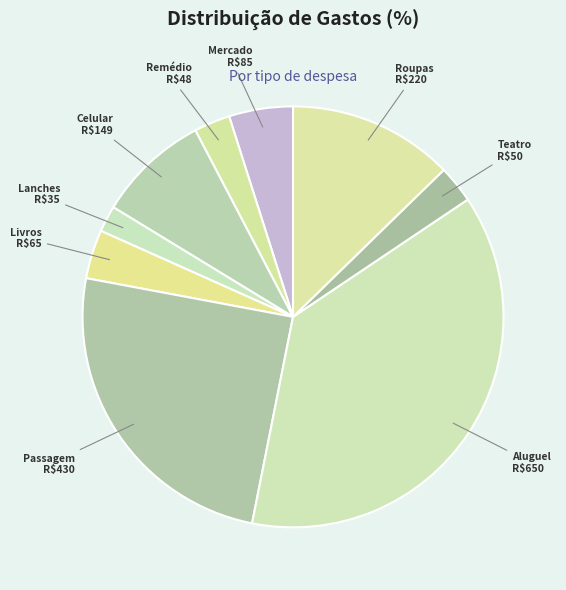

Is the sum of Teatro and Celular greater than half?

No